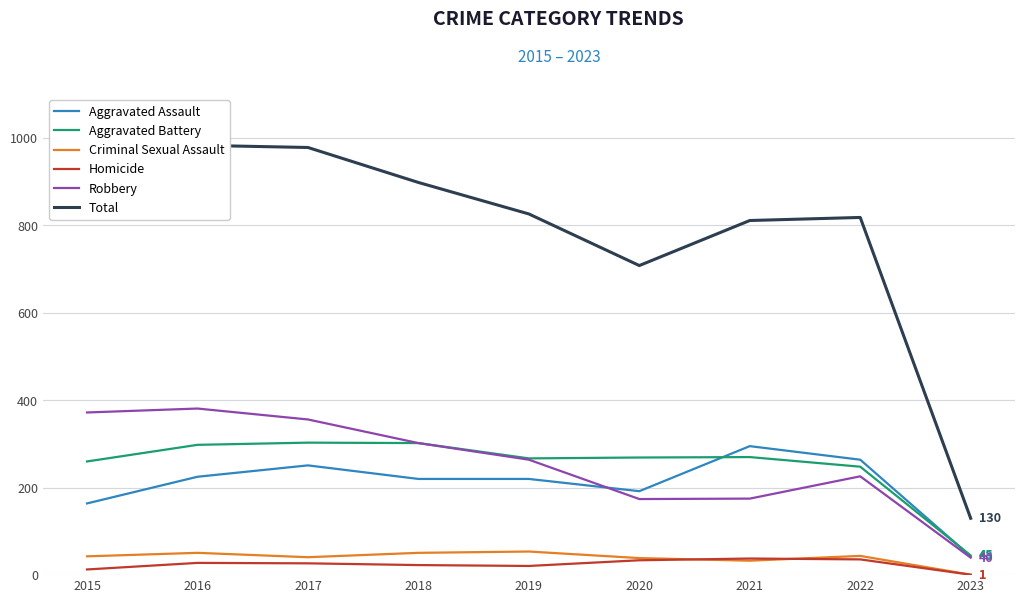

At which label is Aggravated Battery closest to 174?

2022